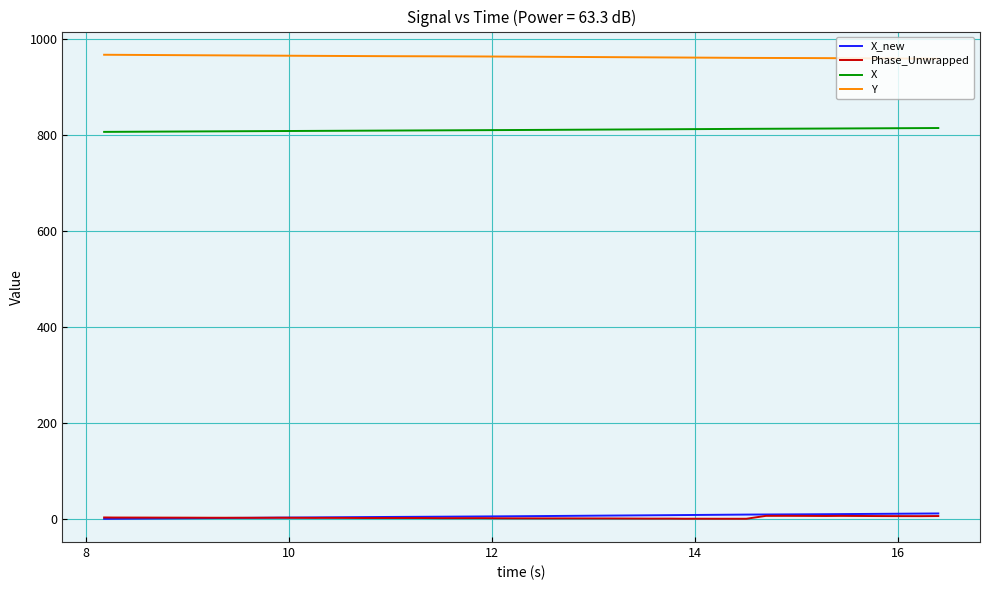

What is the difference between the second highest and second lowest values in the Phase_Unwrapped series?

6.0